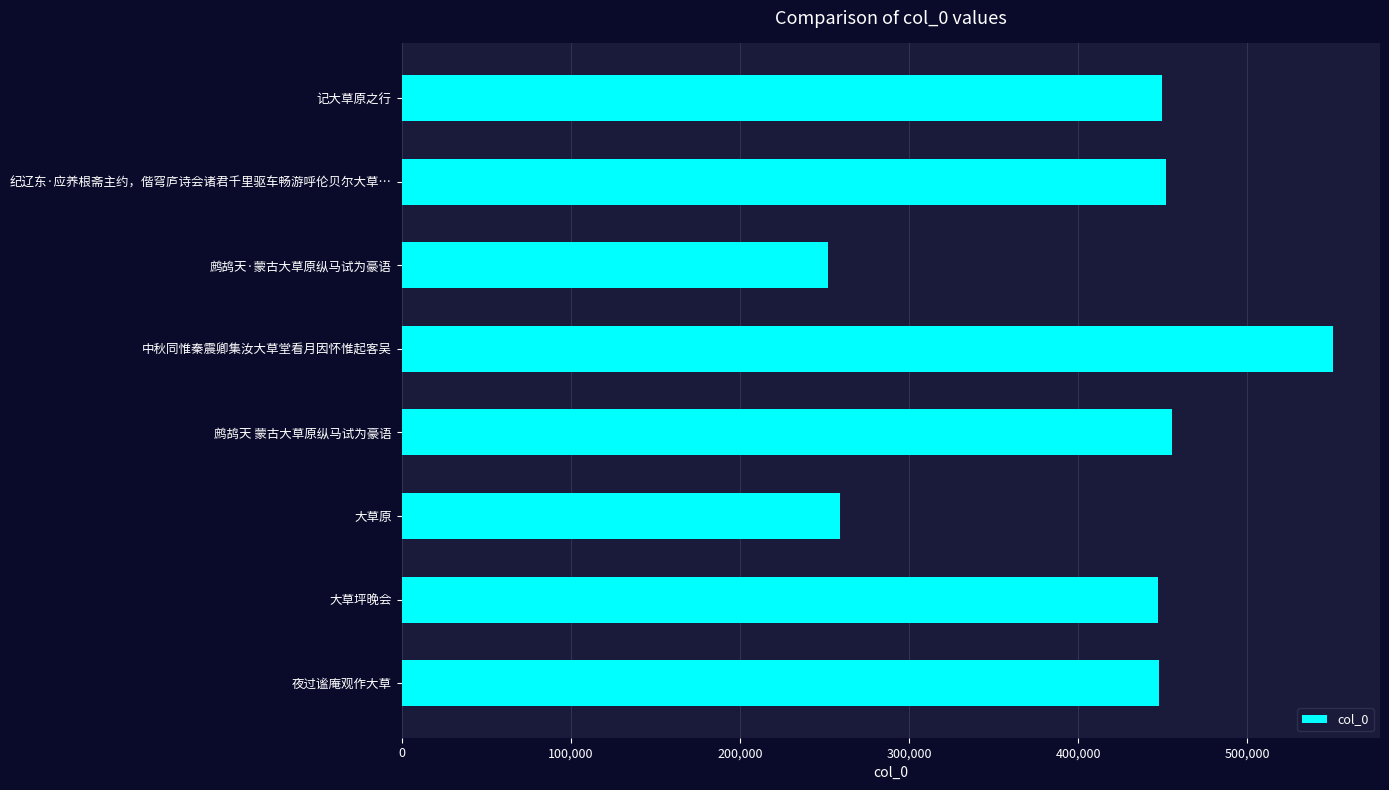

What is the change in value from 大草原 to 大草坪晚会?

+188095